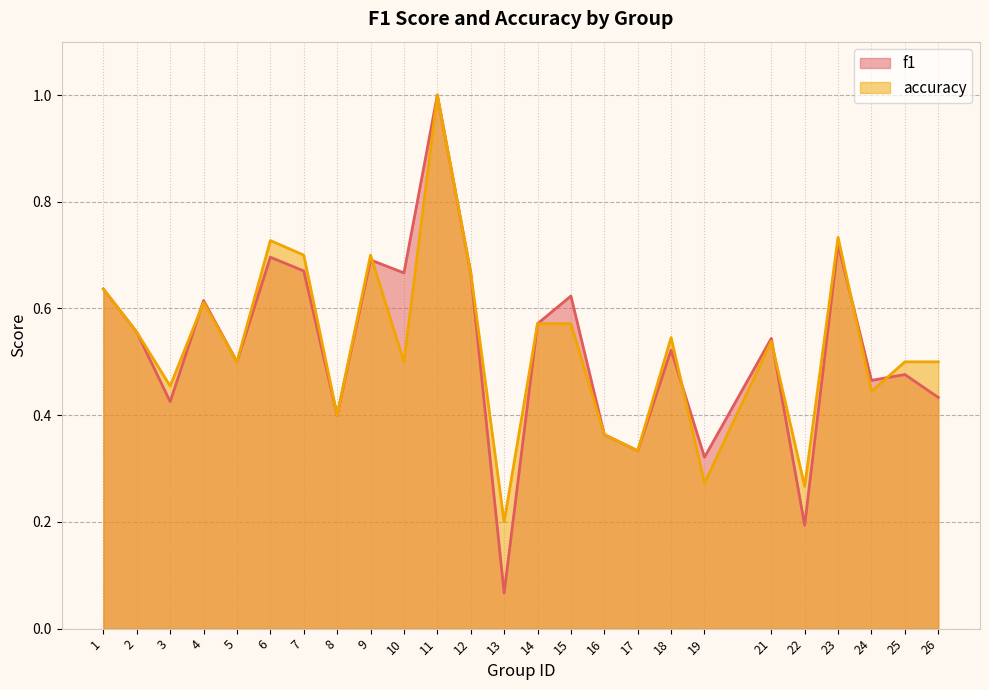

How many interior local valleys does the accuracy series have?

9